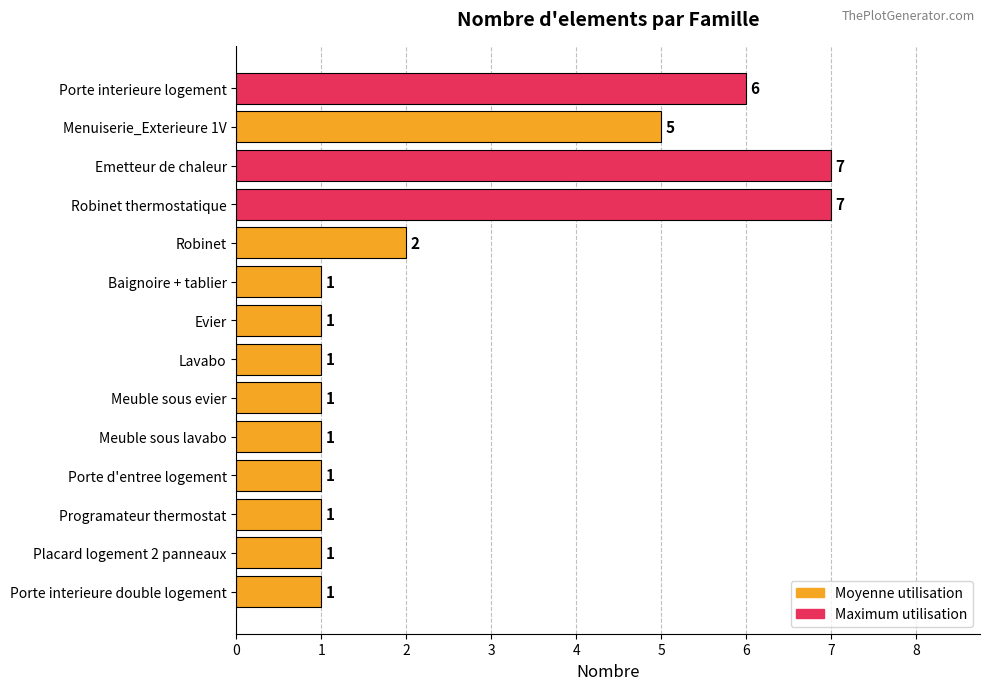

Where is the data nearest to the value 4?

Menuiserie_Exterieure 1V